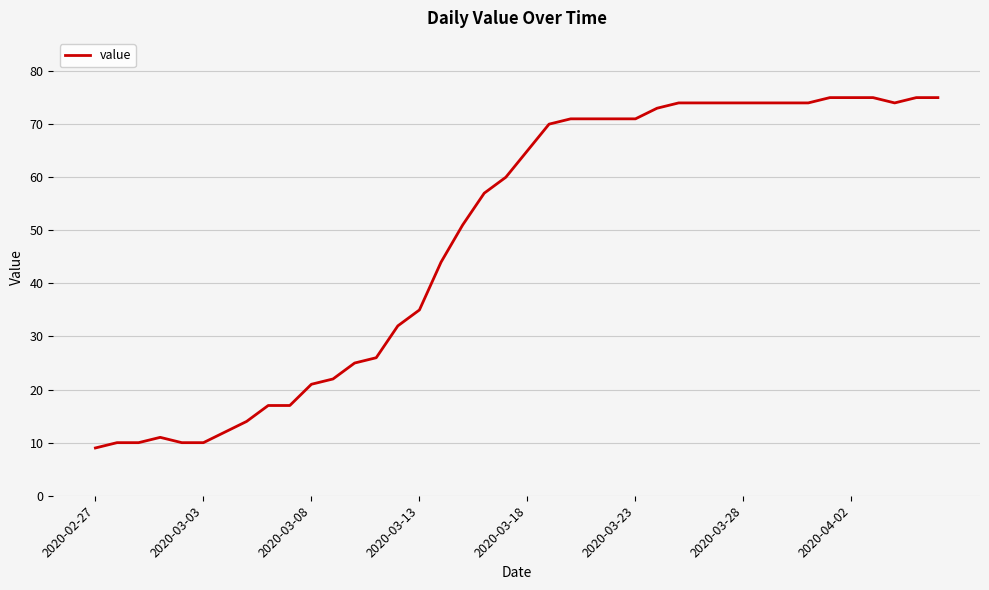

What is the greatest value displayed?

75